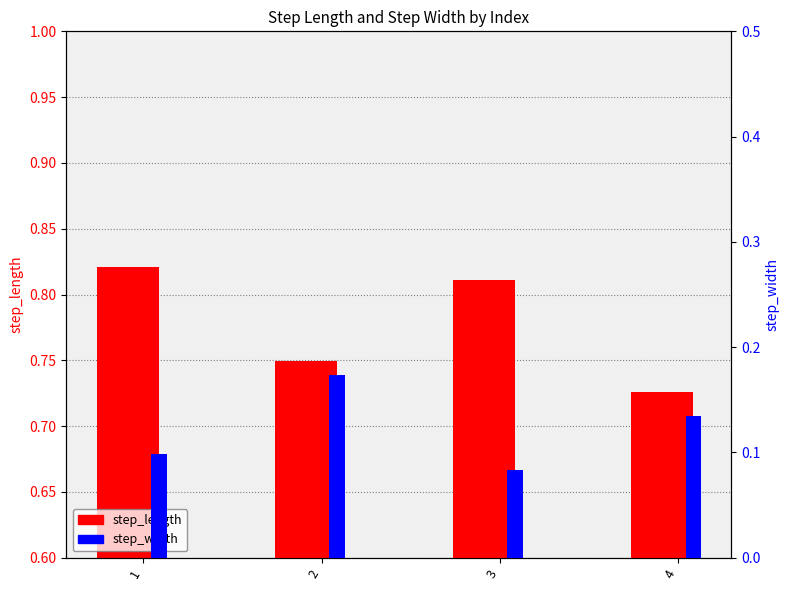

The value of step_width at 3 is 0.1. True or false?

True